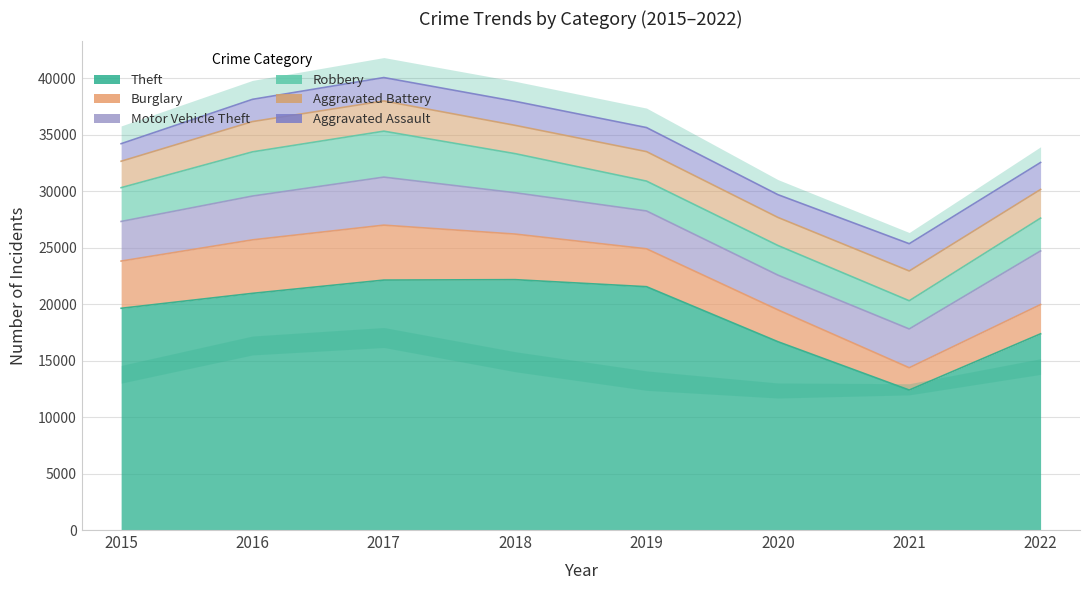

How many data points in Aggravated Battery are less than 2610?

4